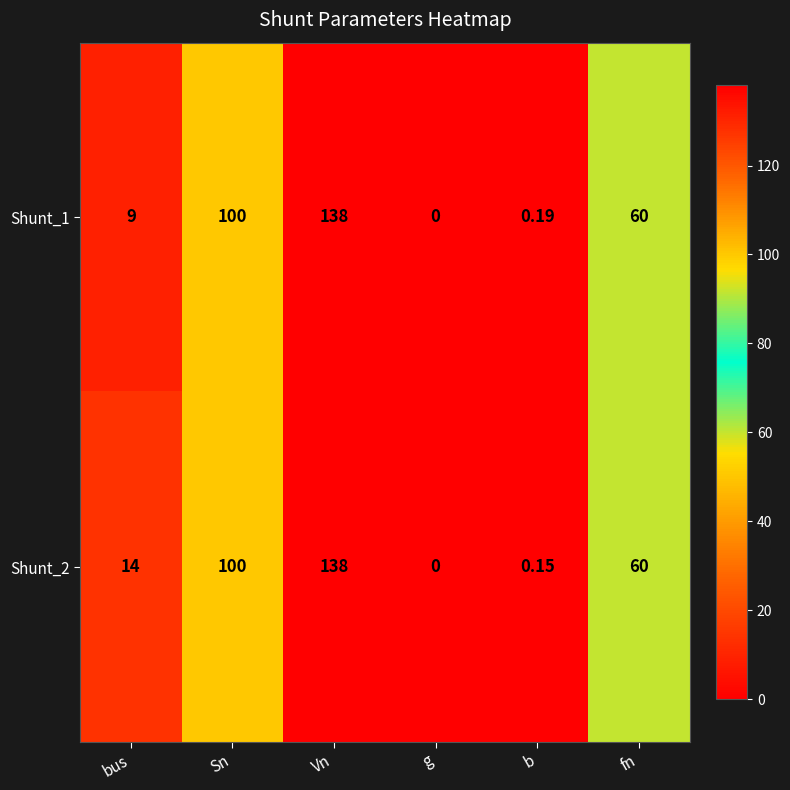

How many data points does each series have?

6